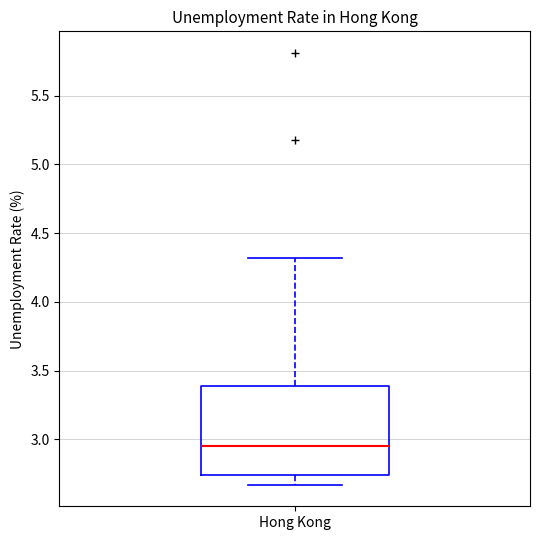

Transcribe this box plot: give where the median line is, the range the box spans, and where the two whiskers end, as read against the y-axis. The values are not printed on the chart, so give them approximately, as read against the axis.

median 2.95, box 2.75 to 3.40, whiskers 2.65 to 4.30